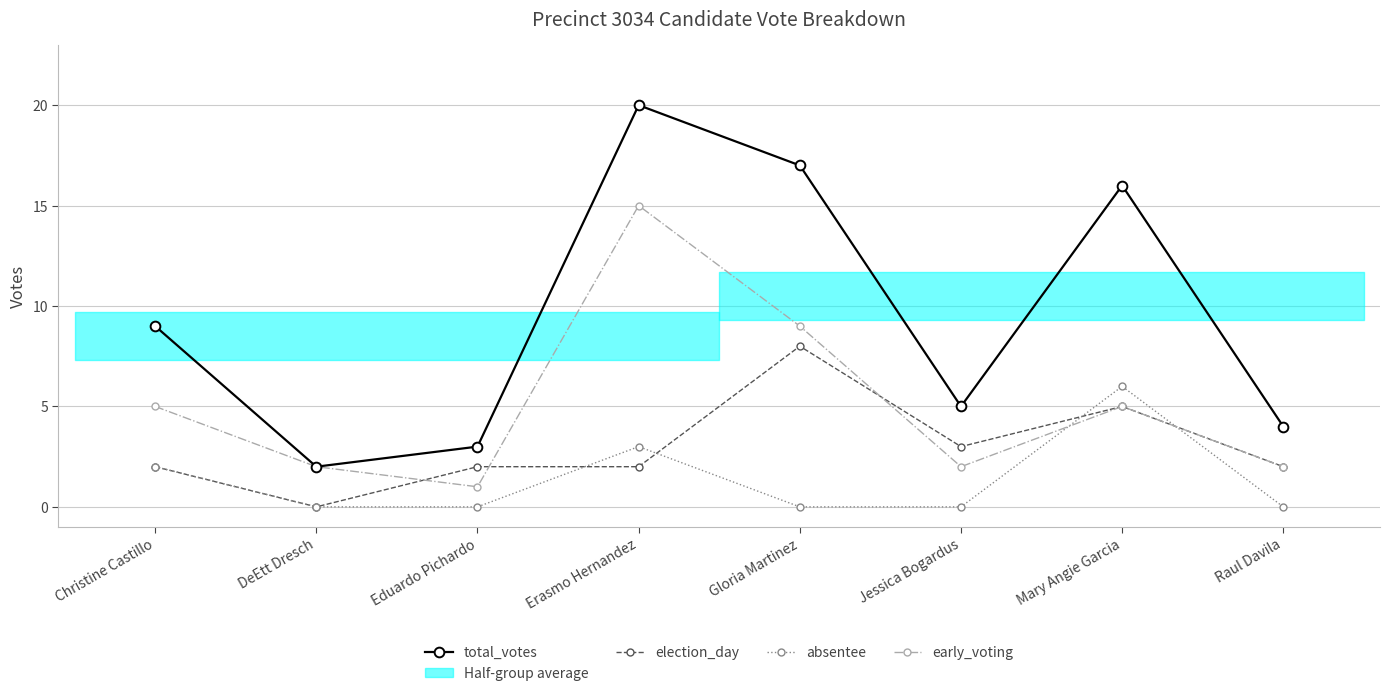

True or false: total_votes has more than 2 points higher than both neighbors.

False